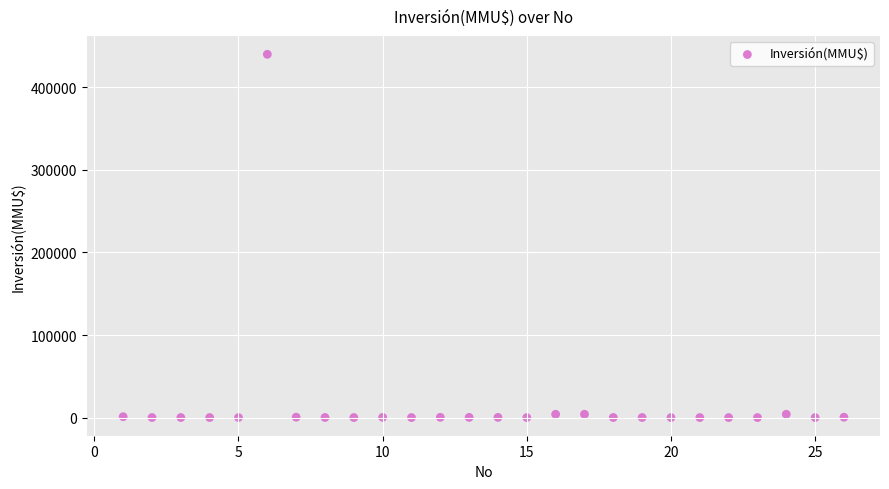

What is the range of X values (max minus min)?

25